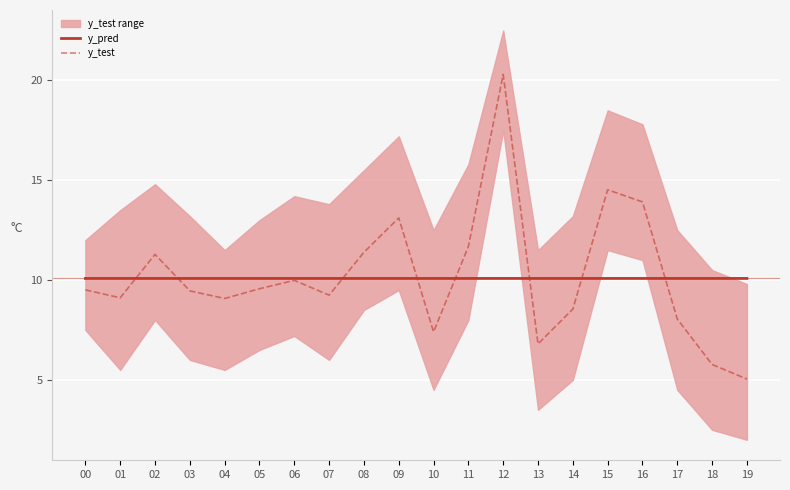

Read the y_test value at 08.

11.4